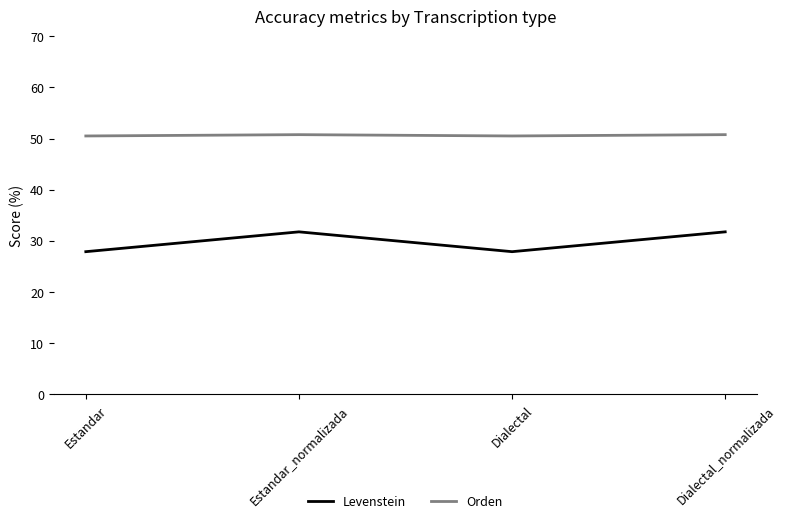

Is it true that Orden equals 83.7 at Estandar_normalizada?

False